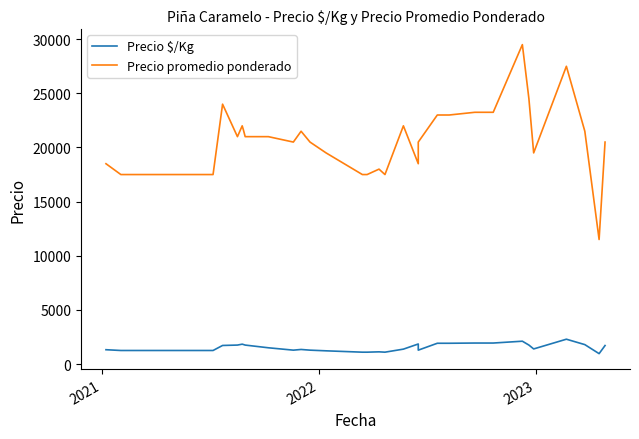

What is the value of the Precio promedio ponderado point at the 31st from the left?

23250